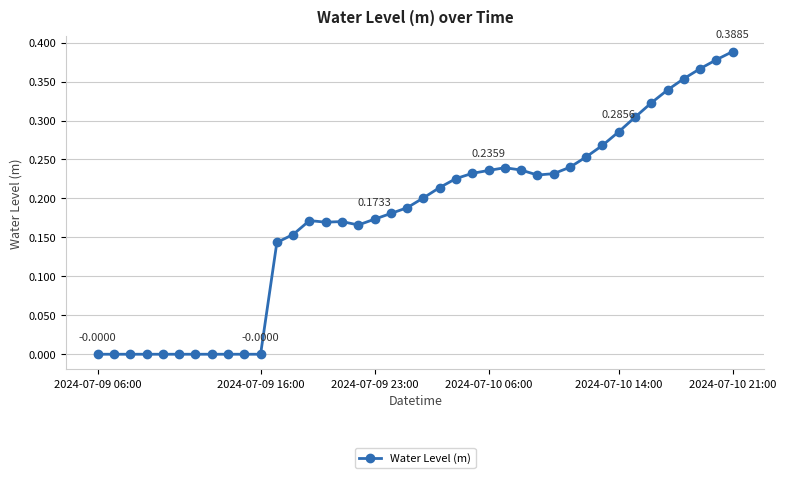

What is the sum of all values?

7.1